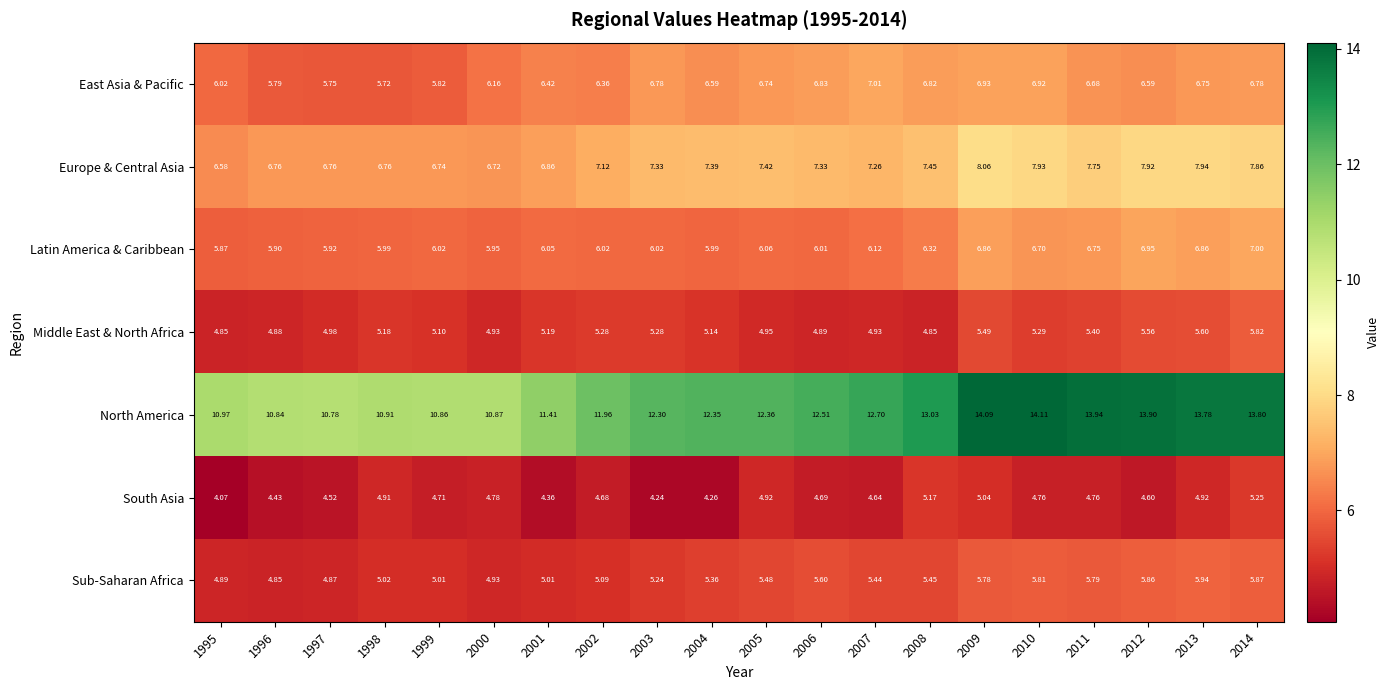

Is the value of Latin America & Caribbean at 2003 greater than the value of South Asia at 2011?

Yes